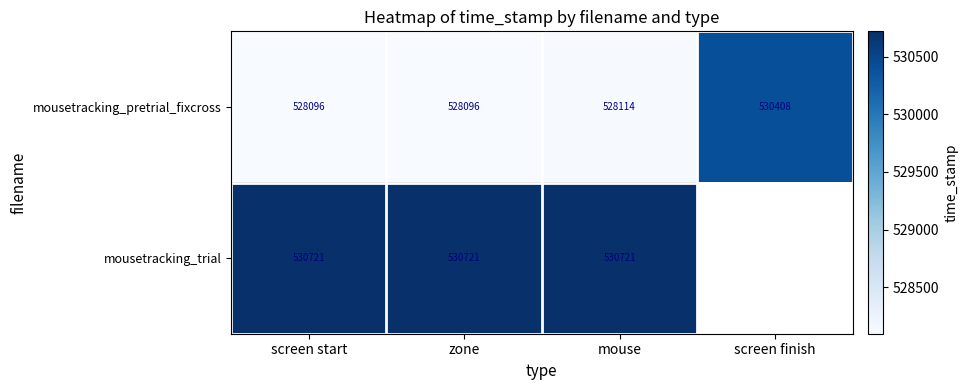

Rank the series at screen start from lowest to highest value.

mousetracking_pretrial_fixcross, mousetracking_trial